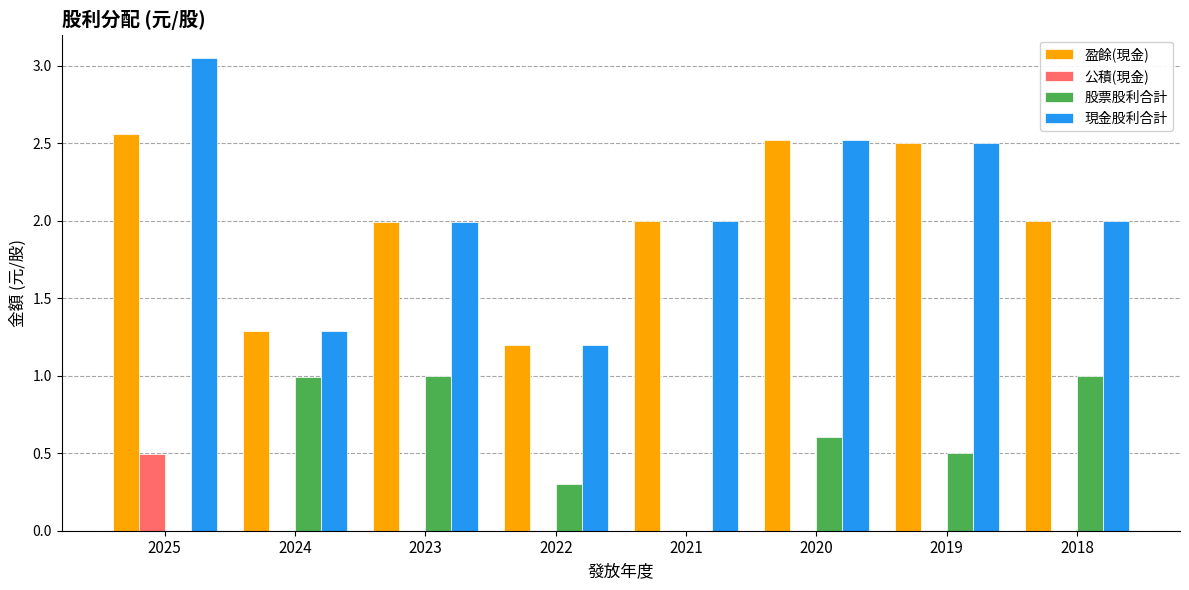

What value does the 現金股利合計 series have at 2021?

2.0